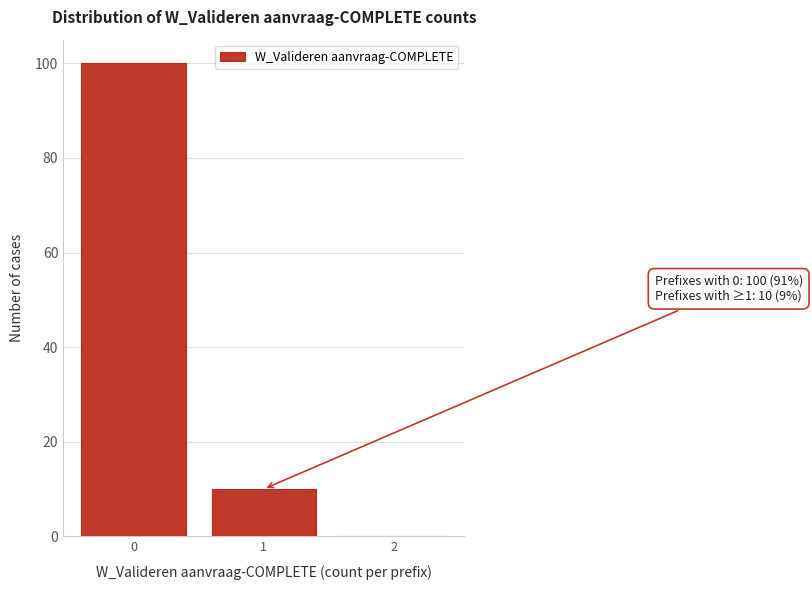

Reading left to right, extract all data points from this chart.

0=100	1=10	2=0